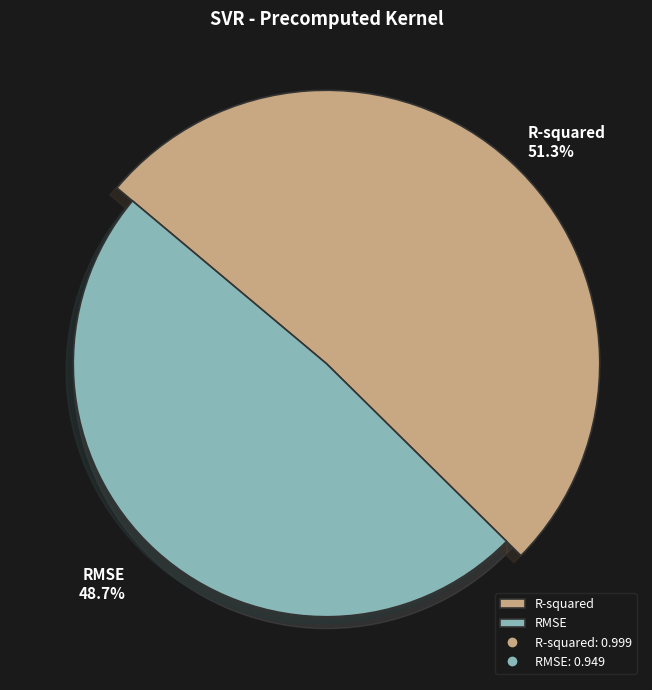

Which has a higher value, RMSE or R-squared?

R-squared